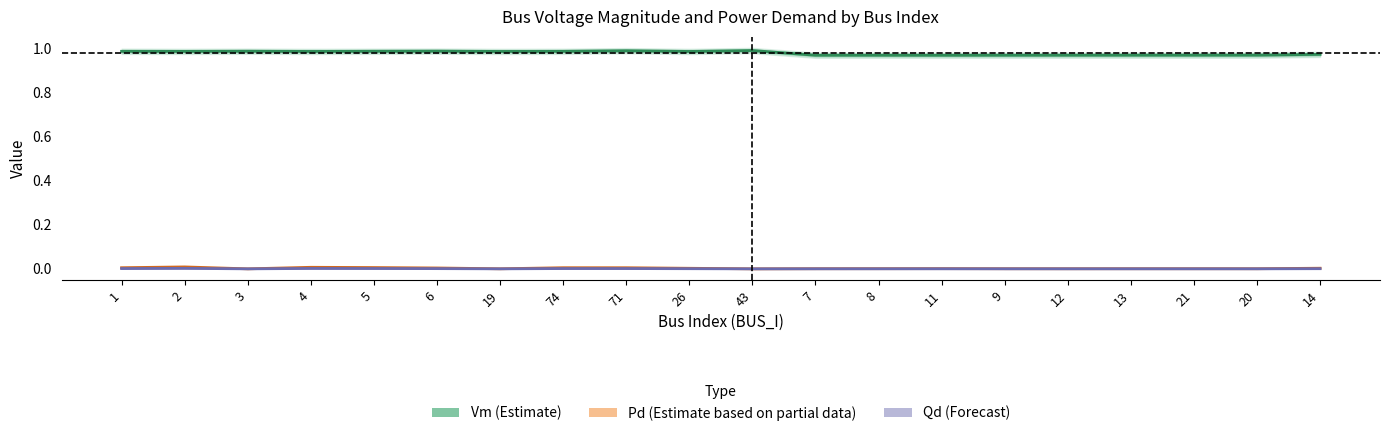

What is the value of the Vm (Estimate) point at the 5th from the left?

1.0